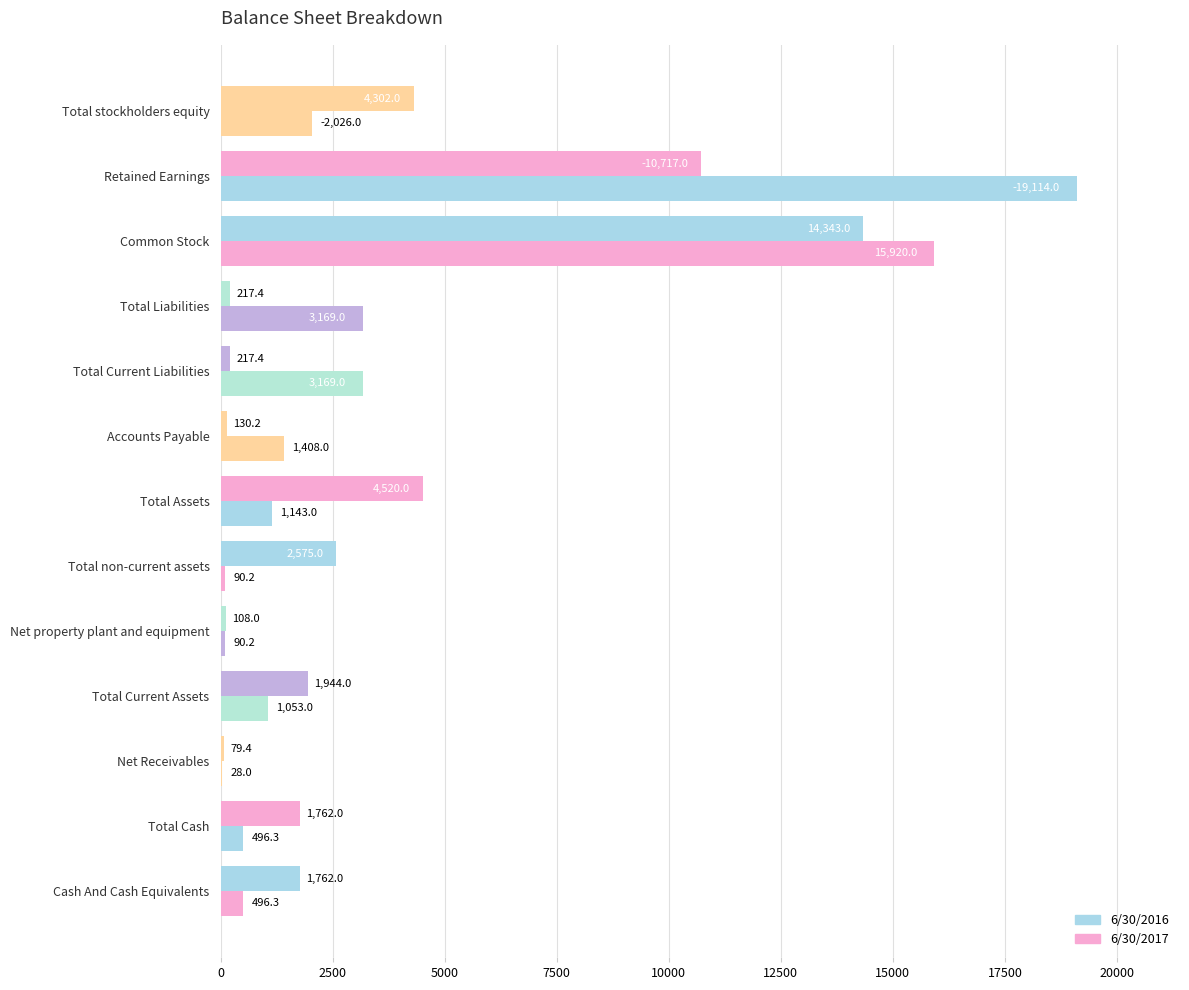

How many categories are shown in the chart?

13